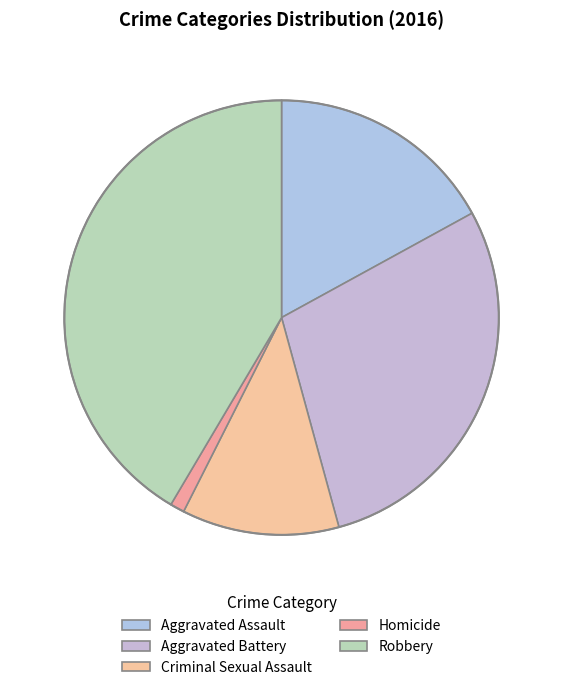

How many segments does this pie chart have?

5